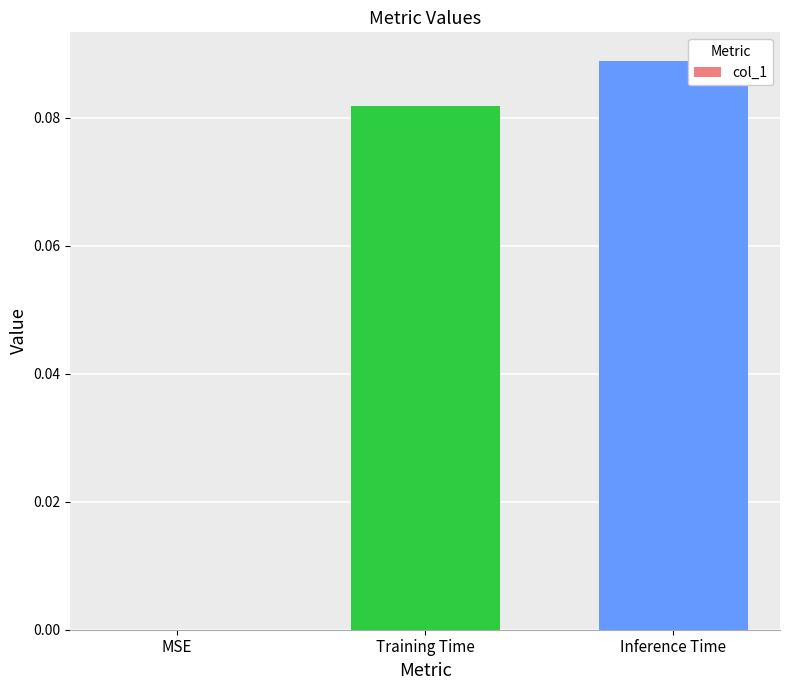

How many data points does each series have?

3